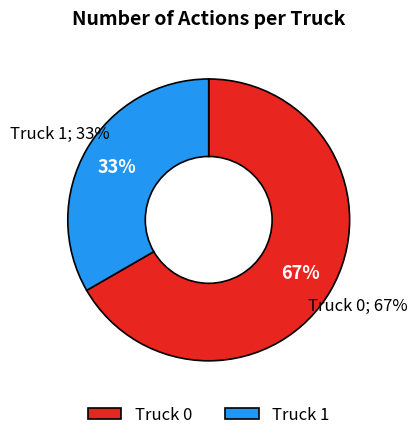

What percentage is the Truck 0 slice, to the nearest percent?

67%